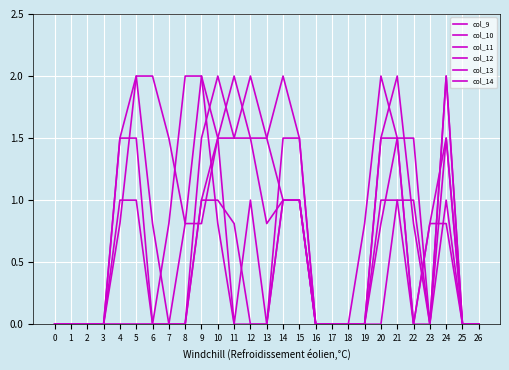

At how many categories does at least one series exceed 0?

18